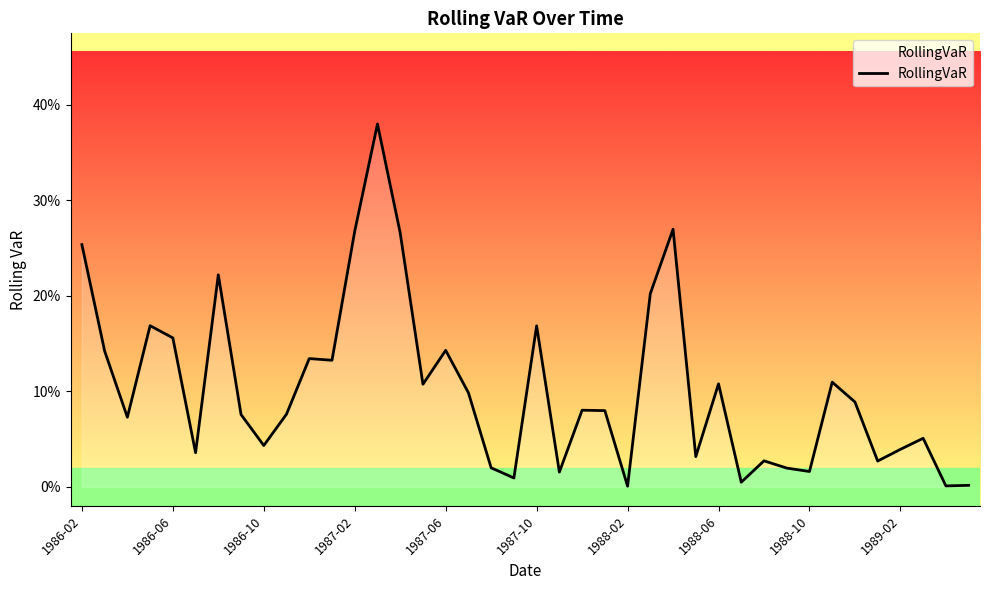

Is this an area chart (filled region under the line)?

Yes